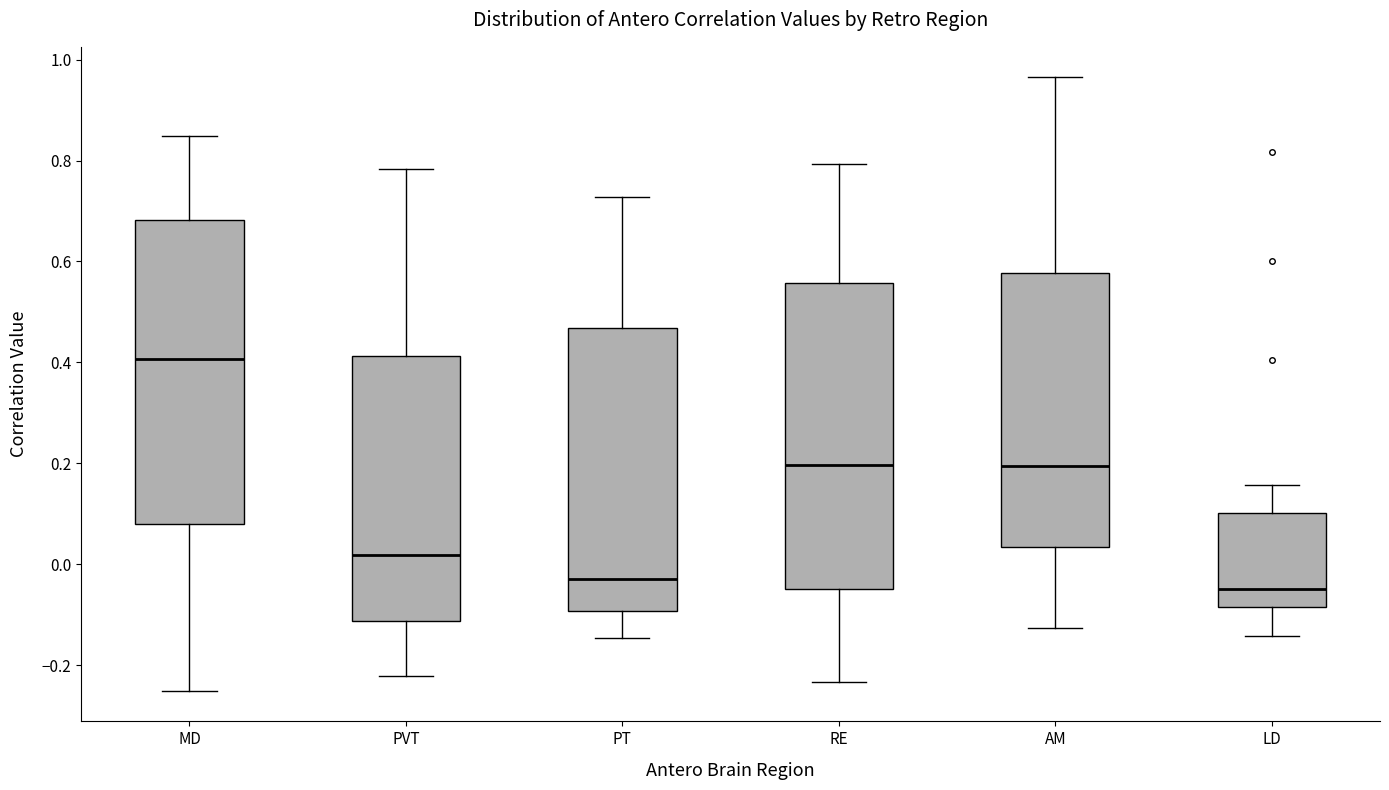

Where does the lower whisker of the box for LD end on the y-axis? The values are not printed on the chart, so give them approximately, as read against the axis.

-0.14